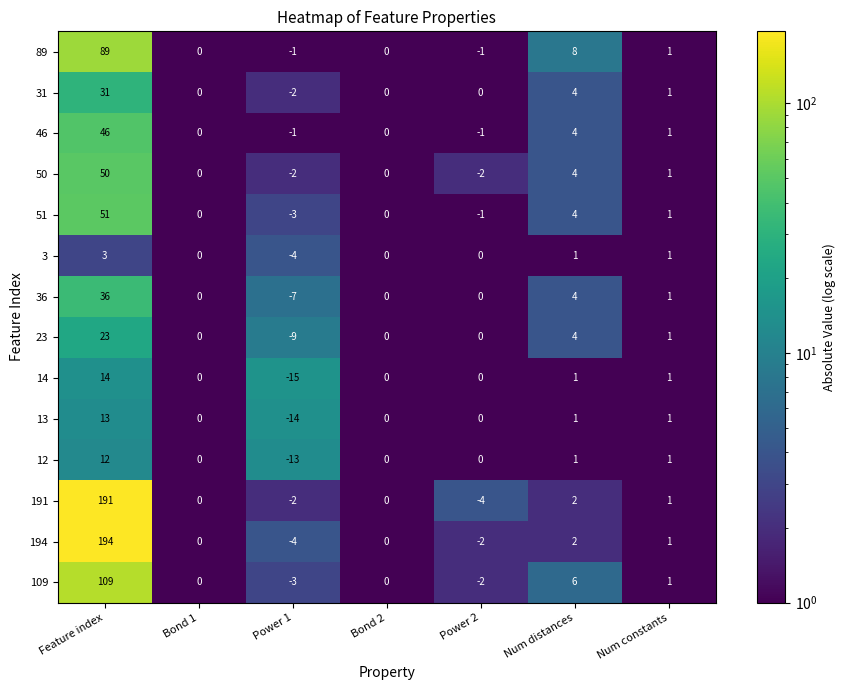

True or false: 109 has a value of 1 at Num constants.

True